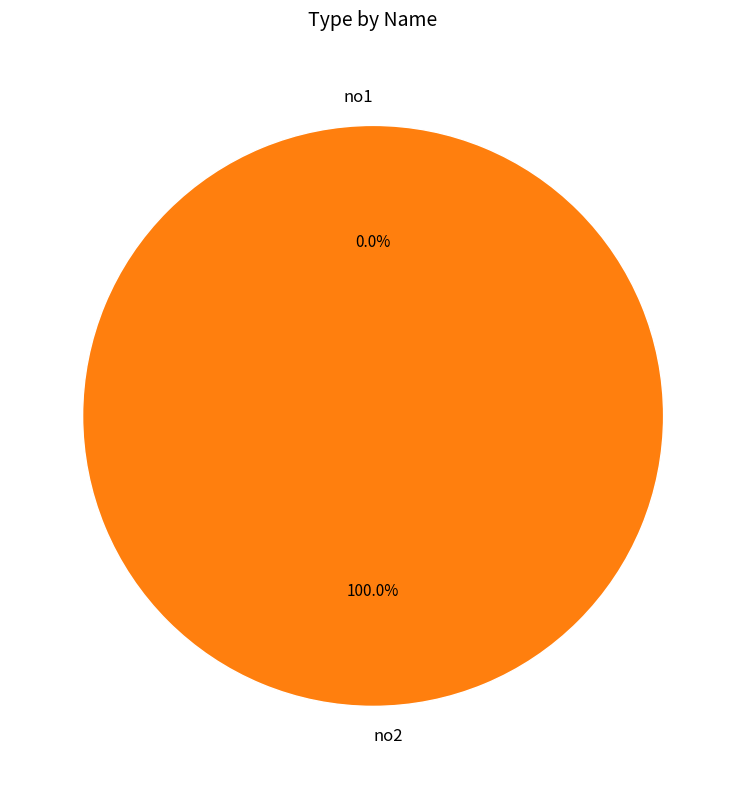

How many segments does this pie chart have?

2